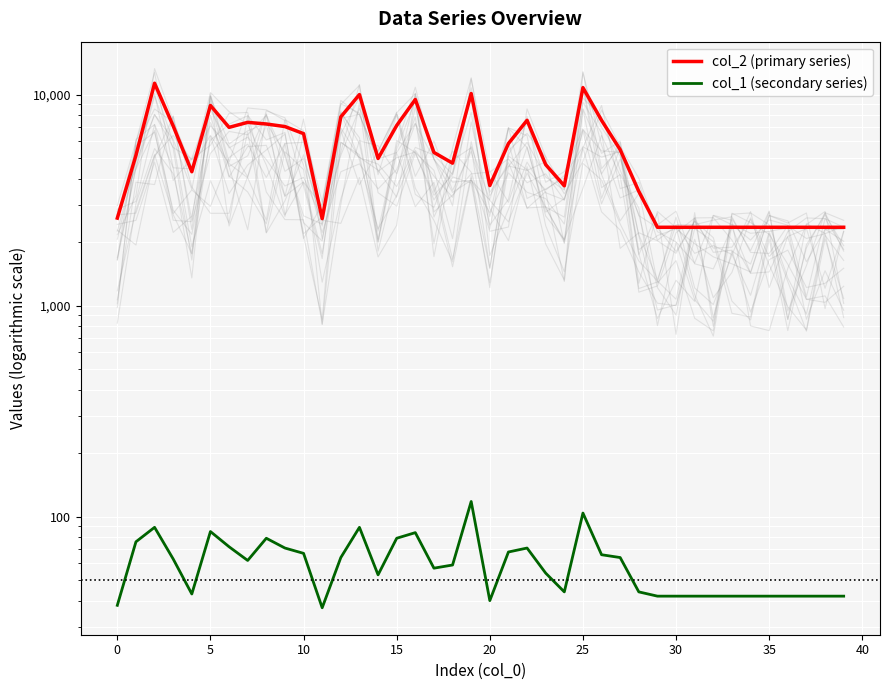

How many interior local peaks does the col_1 (secondary series) series have?

8